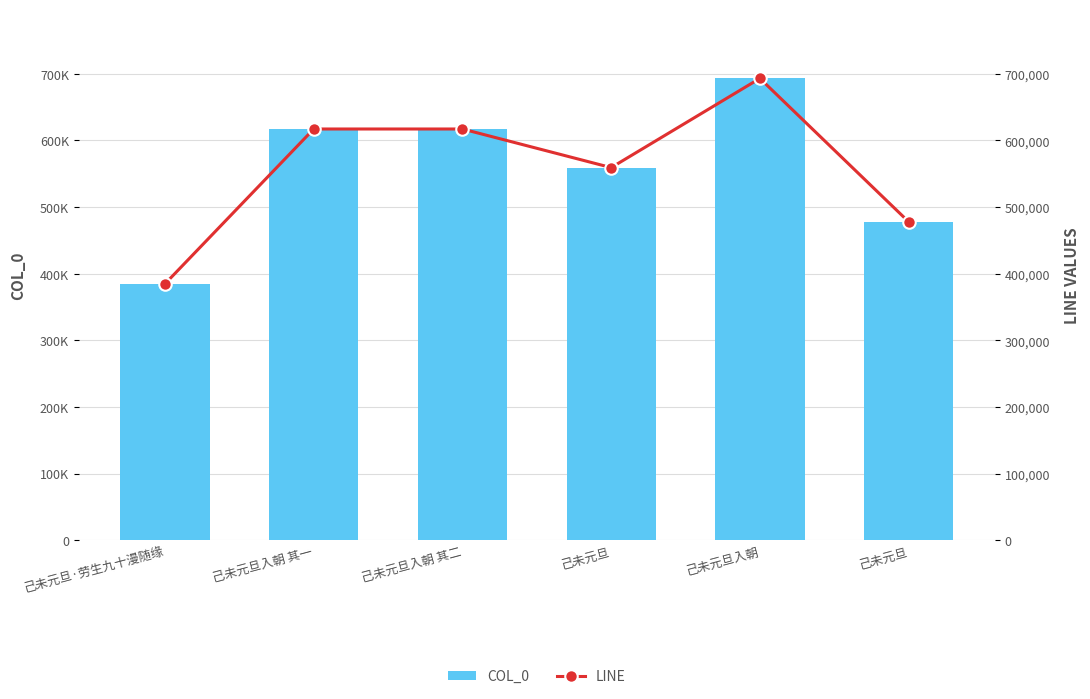

How many values in the COL_0 series exceed 617264?

2